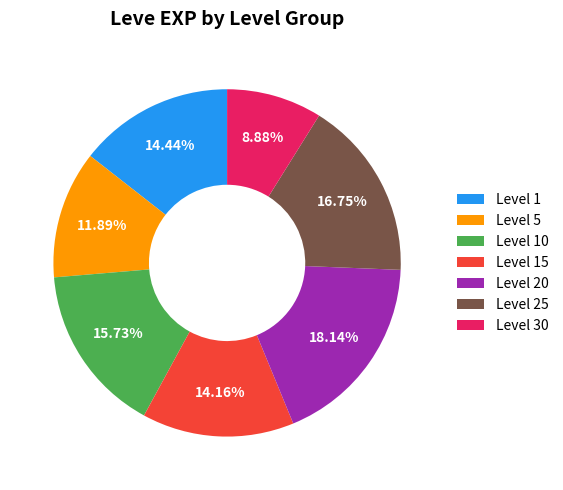

To the nearest percent, what is the difference between the largest and smallest slice percentages?

9%